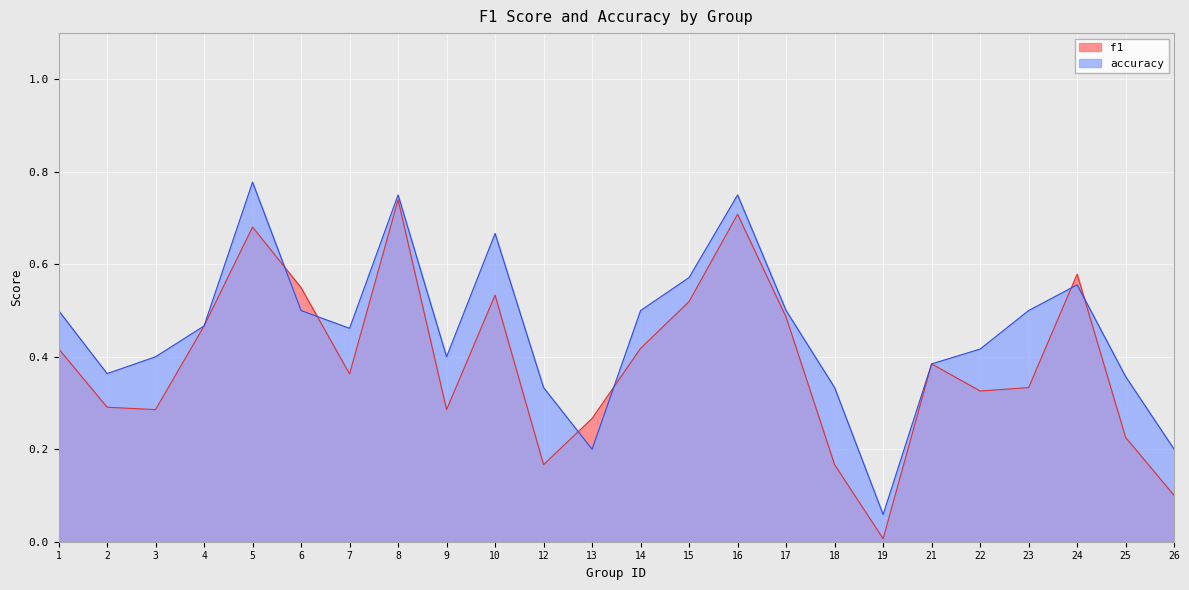

What is the spread (max minus min) of values at 5?

0.1